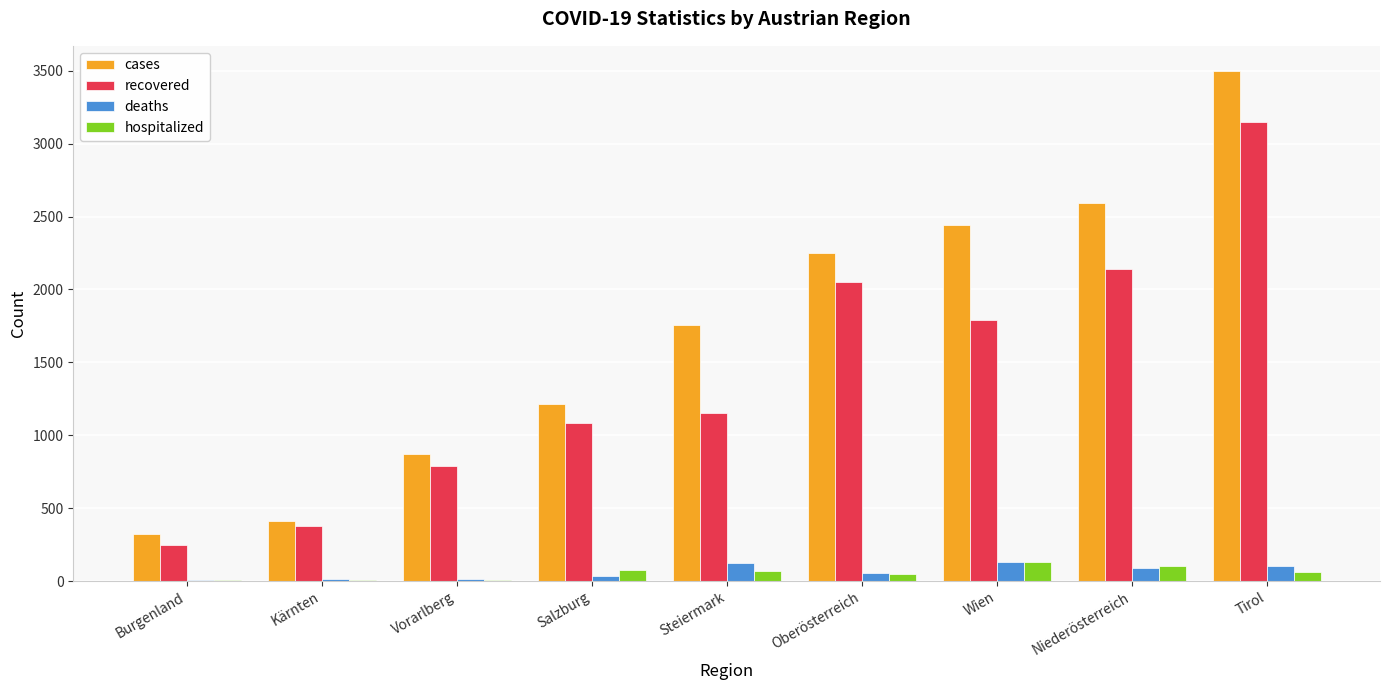

What is the sum of all hospitalized values?

517